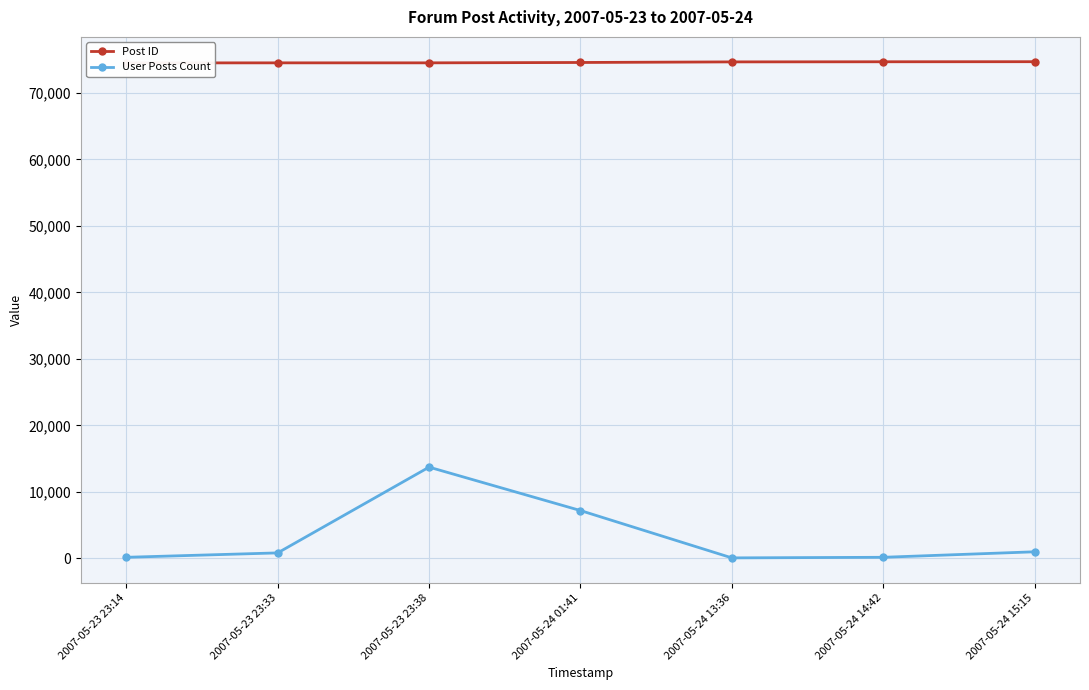

At how many categories does at least one series exceed 45993?

7